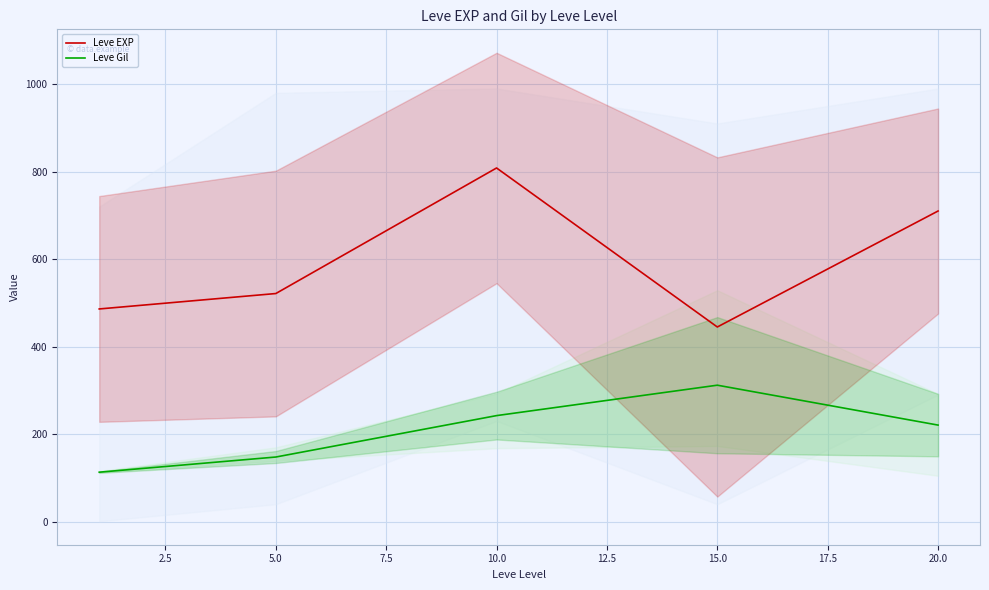

What is the approximate value of Leve EXP at 20.0?

710.0